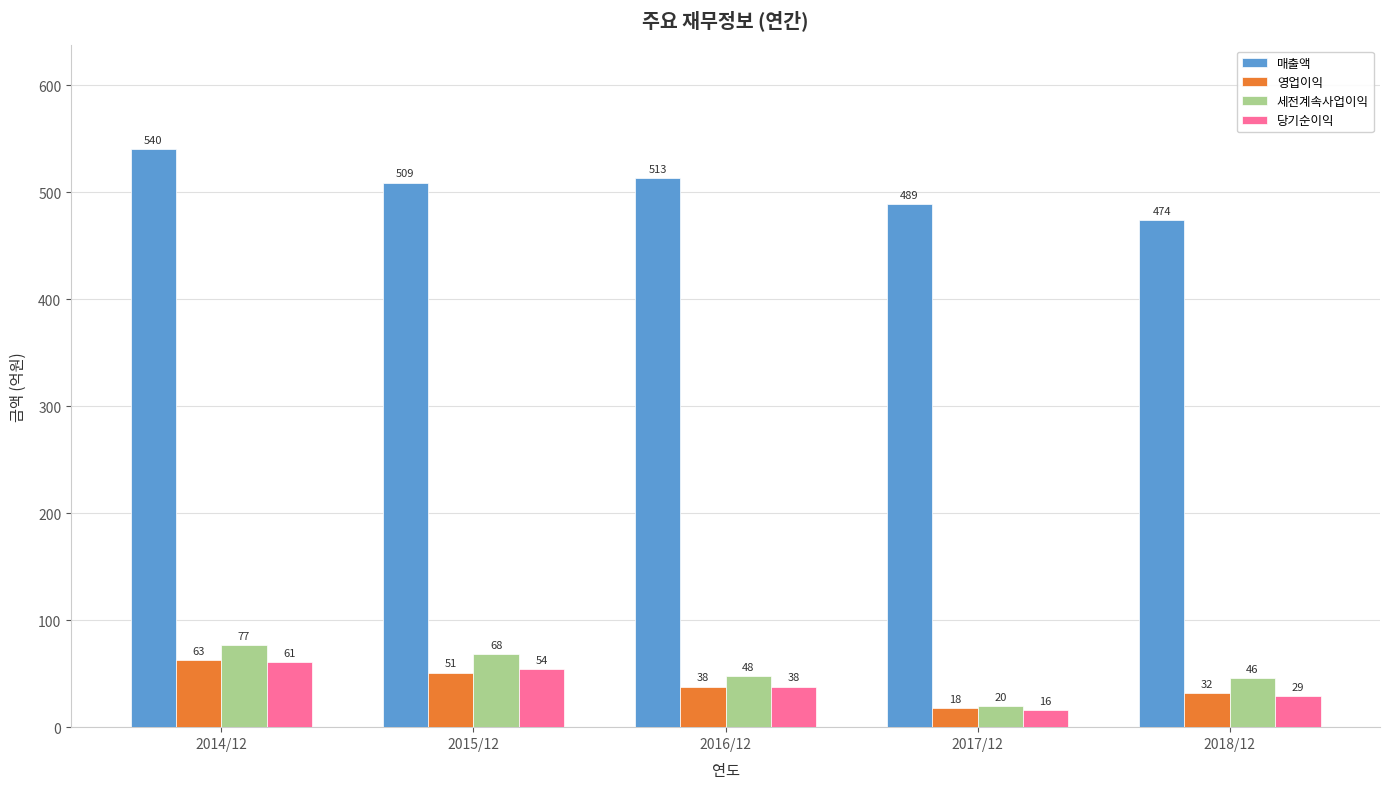

Is the value of 영업이익 at 2018/12 greater than the value of 세전계속사업이익 at 2017/12?

Yes